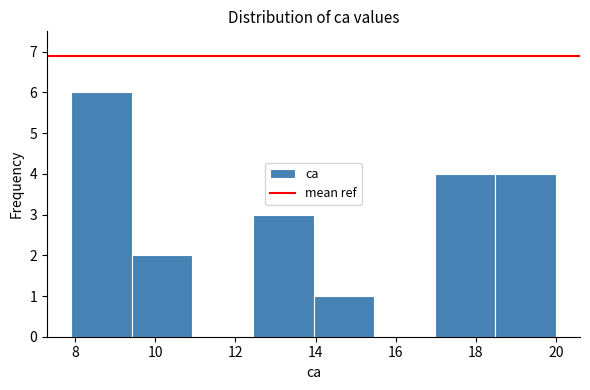

Reading left to right, transcribe this chart: for each bar, give the range it covers on the x-axis and its height. Neither the bar edges nor the heights are printed on the chart, so give them approximately, as read against the axes.

8.0 to 9.4: 6
9.4 to 11.0: 2
11.0 to 12.4: 0
12.4 to 14.0: 3
14.0 to 15.4: 1
15.4 to 17.0: 0
17.0 to 18.4: 4
18.4 to 20.0: 4